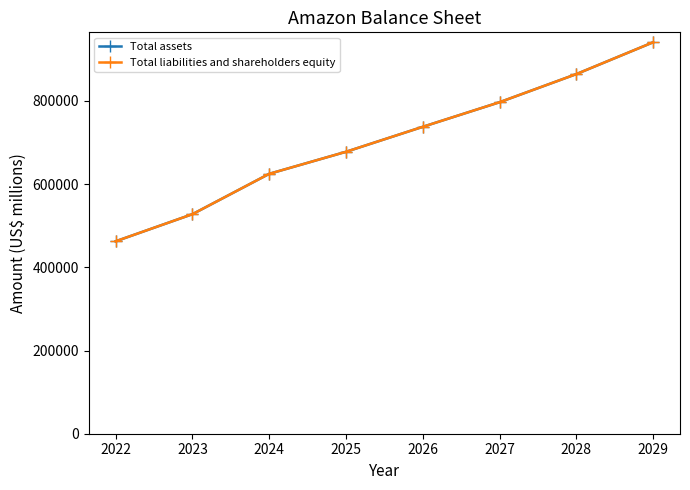

How many data points in Total assets are less than 737935?

4